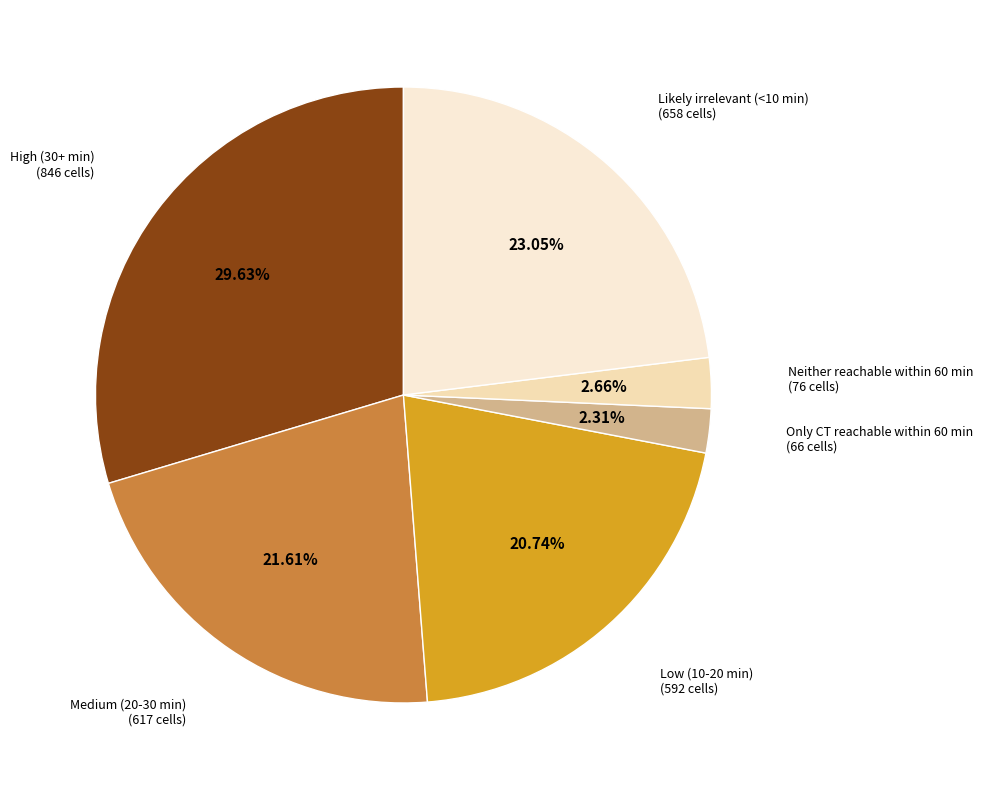

How many slices are in this pie chart?

6